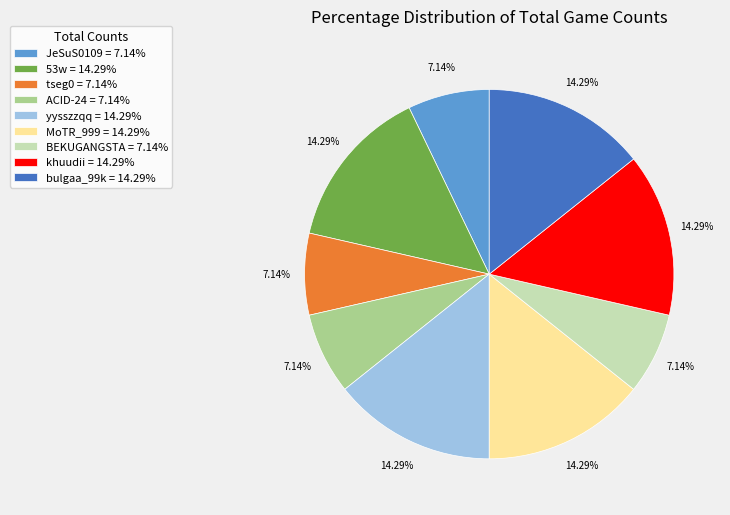

Approximately how many times larger is the value at JeSuS0109 = 7.14% compared to bulgaa_99k = 14.29%?

0.5